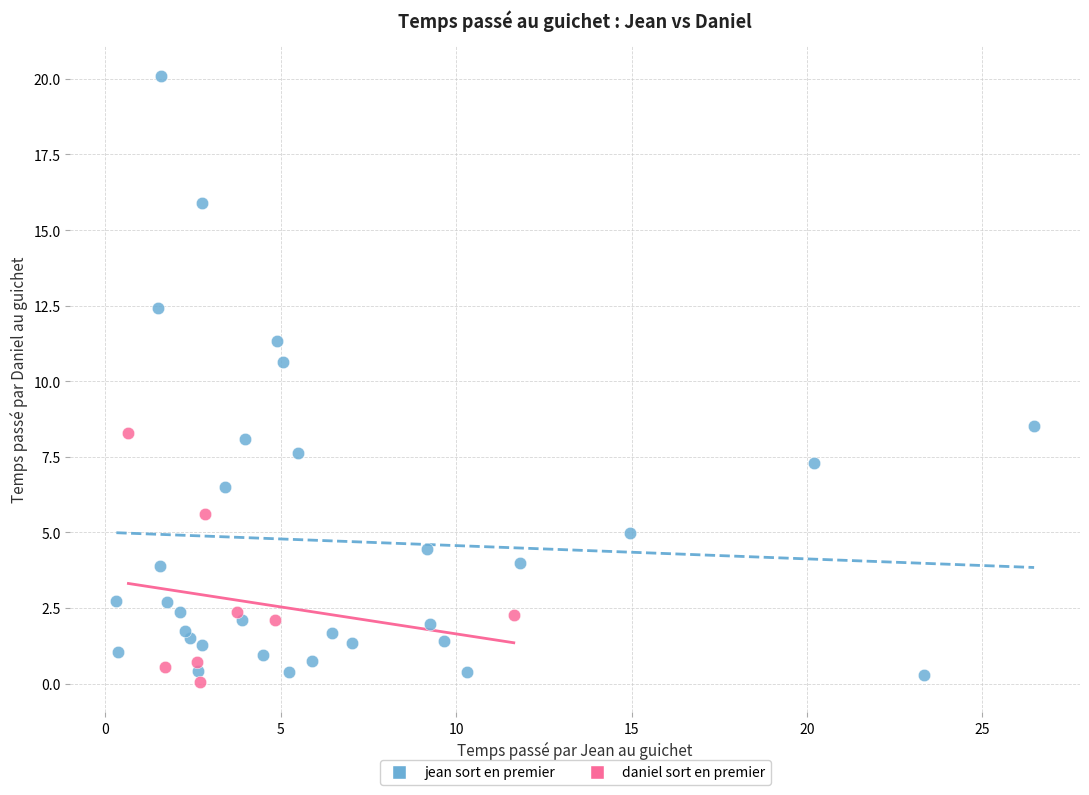

Which series has the widest spread of Y values?

jean sort en premier